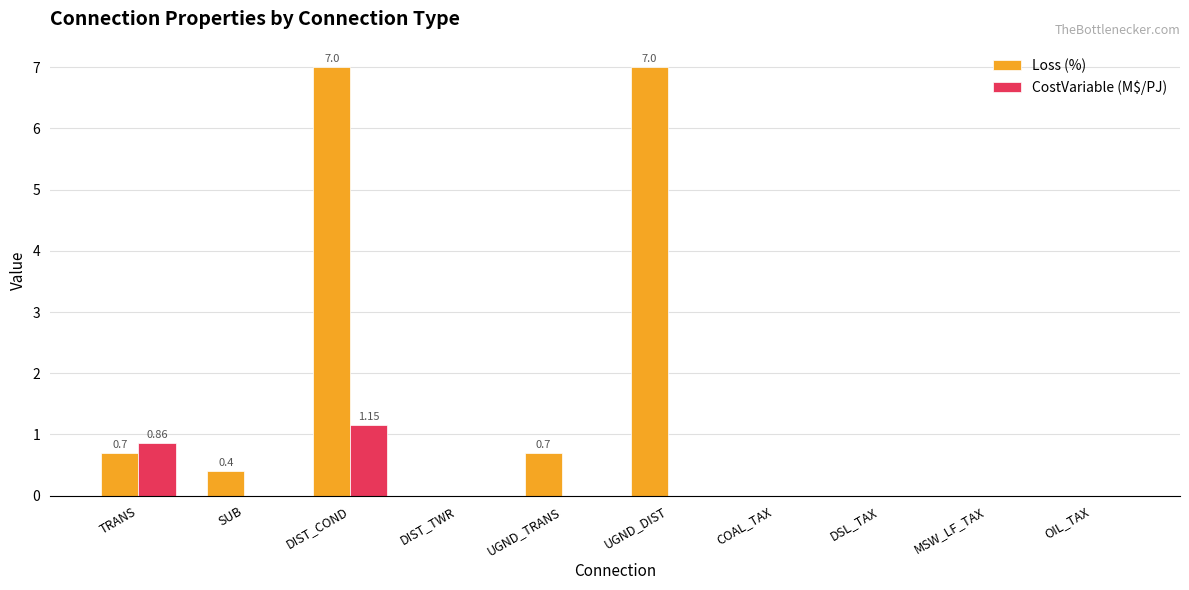

At which label does CostVariable (M$/PJ) reach its peak?

DIST_COND